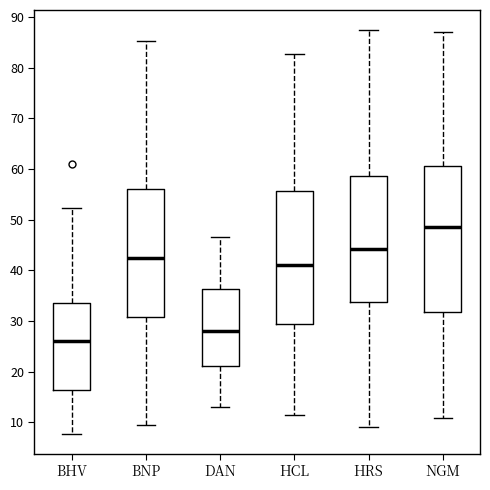

Reading left to right, transcribe this box plot: for each box, give where its median line is, the range the box spans, and where its two whiskers end, as read against the y-axis. The values are not printed on the chart, so give them approximately, as read against the axis.

BHV: median 26, box 16 to 34, whiskers 8 to 52
BNP: median 42, box 31 to 56, whiskers 9 to 85
DAN: median 28, box 21 to 36, whiskers 13 to 47
HCL: median 41, box 29 to 56, whiskers 12 to 83
HRS: median 44, box 34 to 59, whiskers 9 to 87
NGM: median 49, box 32 to 61, whiskers 11 to 87